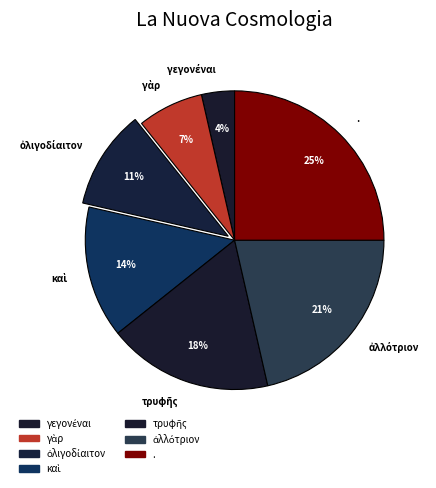

What is the largest slice in the pie chart?

.